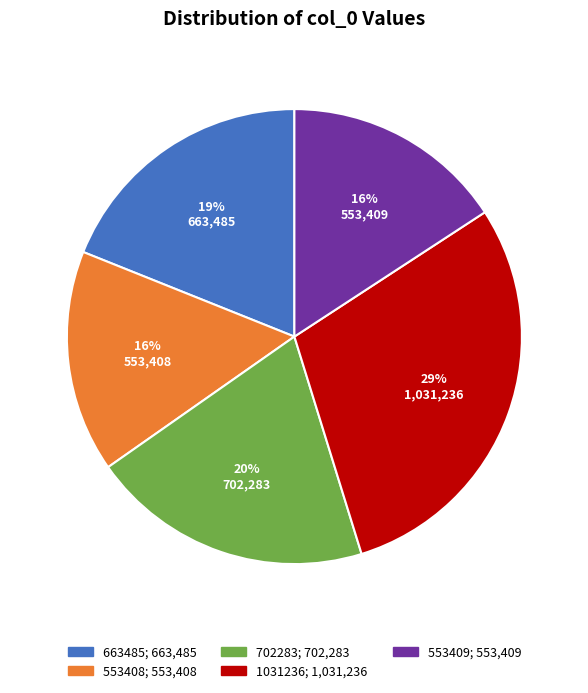

Is the sum of 702283 and 553409 greater than half?

No